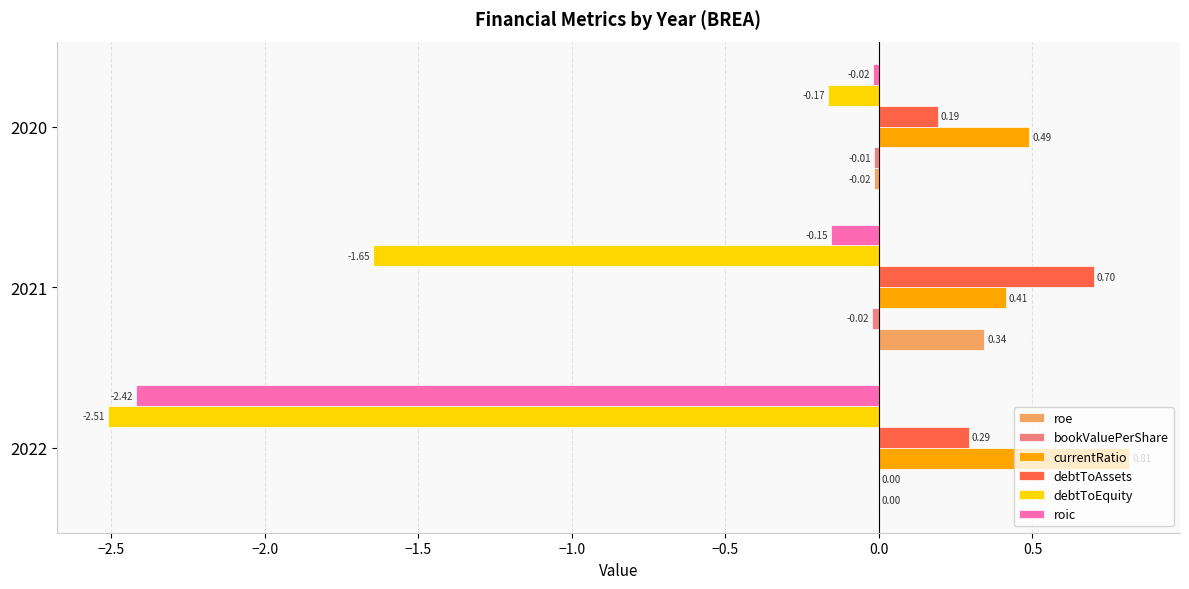

At which category is the sum across all series the highest?

2020